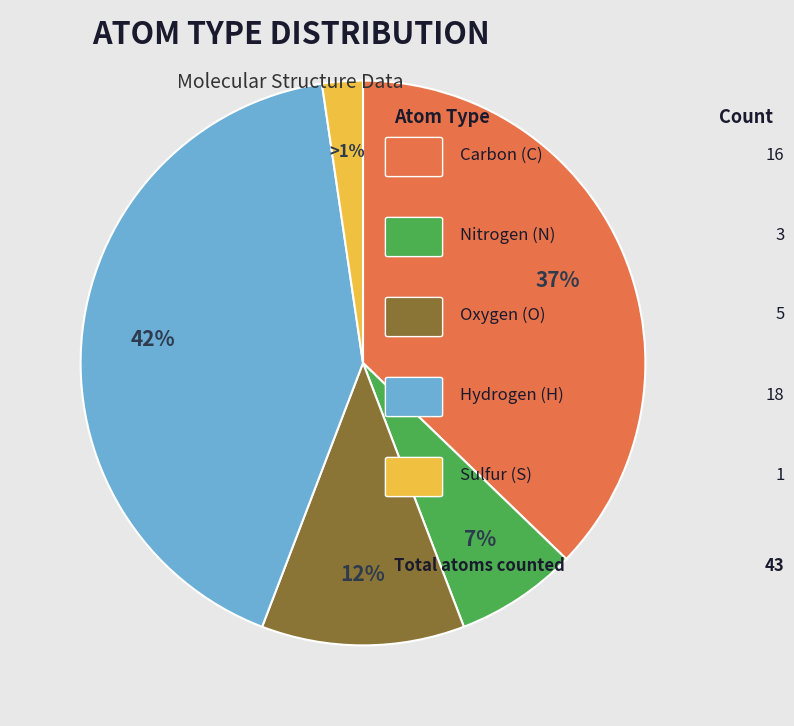

How many segments does this pie chart have?

5